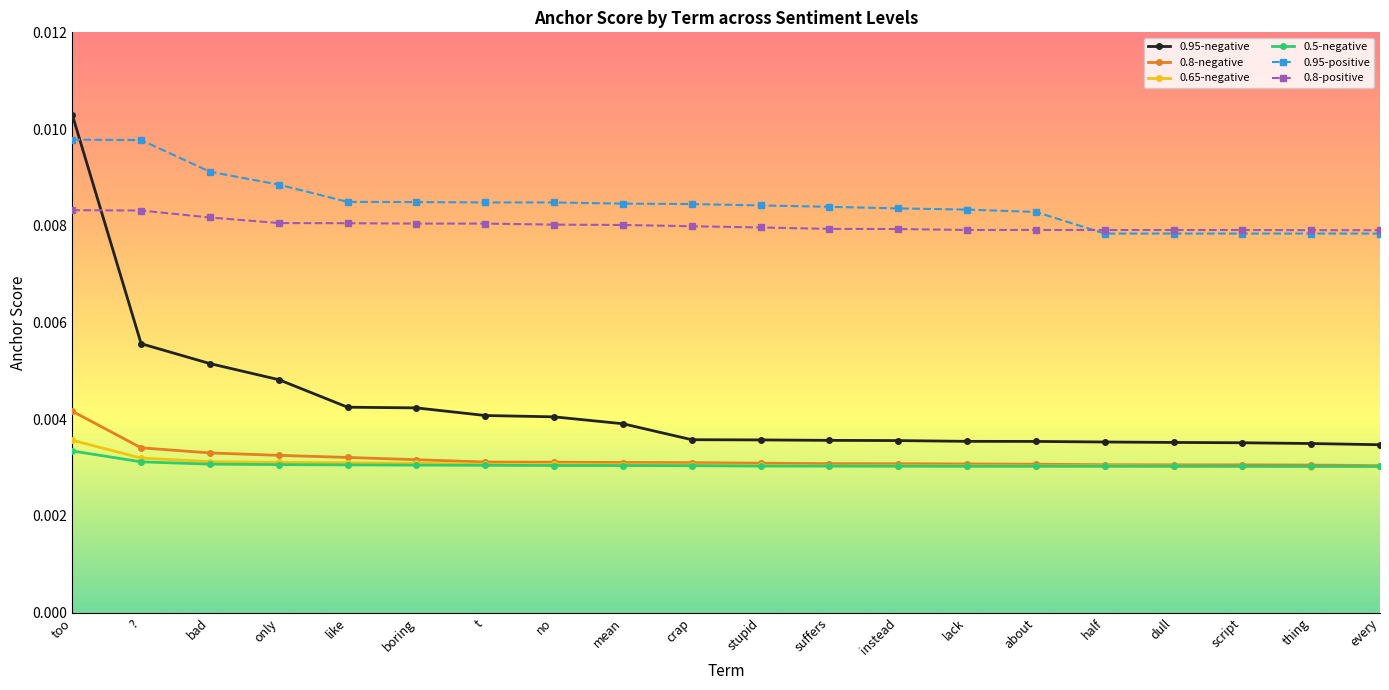

Count the 0.65-negative values in the range 0 to 1.

20